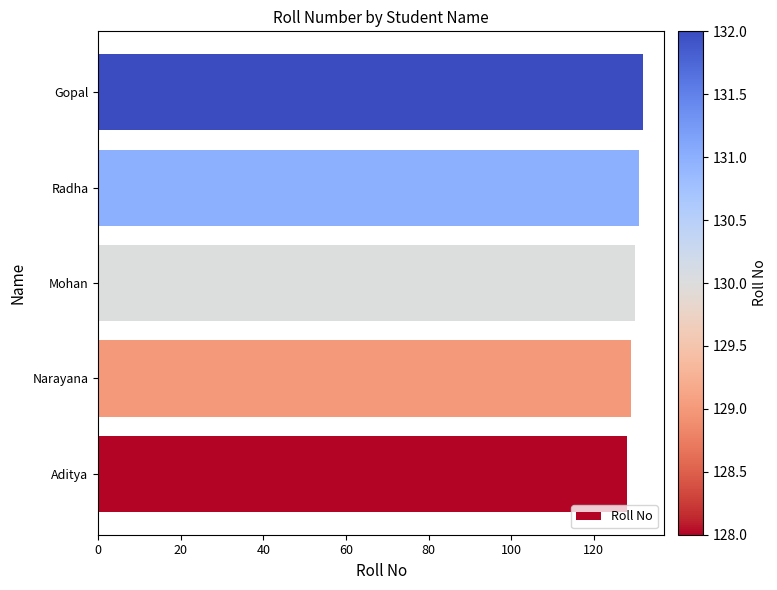

How many bars are there in total?

5